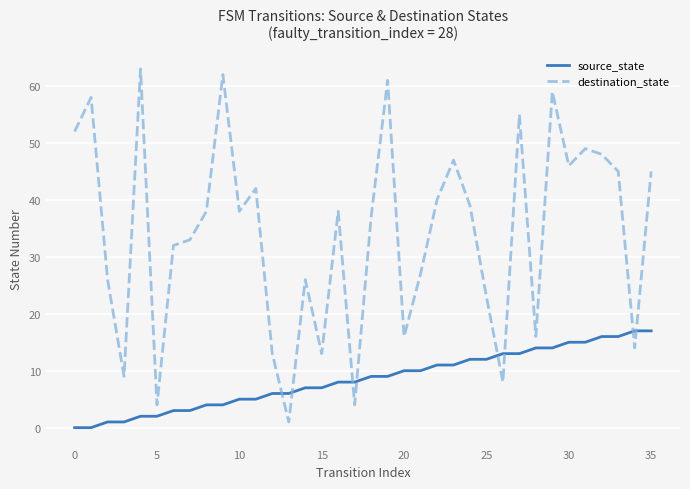

Which series has the largest total across all categories?

destination_state